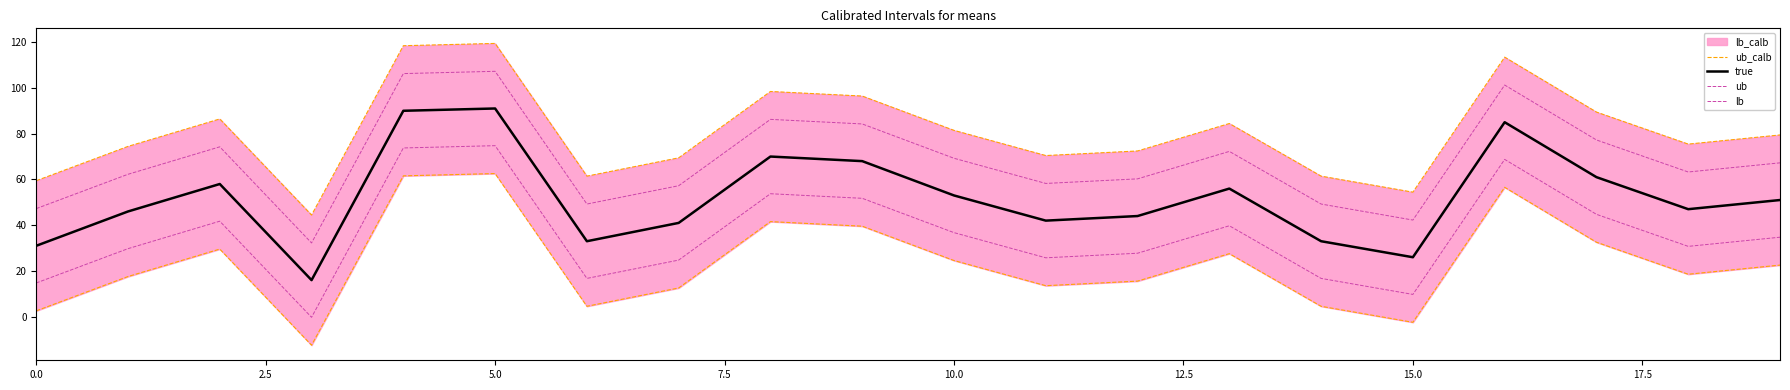

True or false: ub and true cross at least once.

False